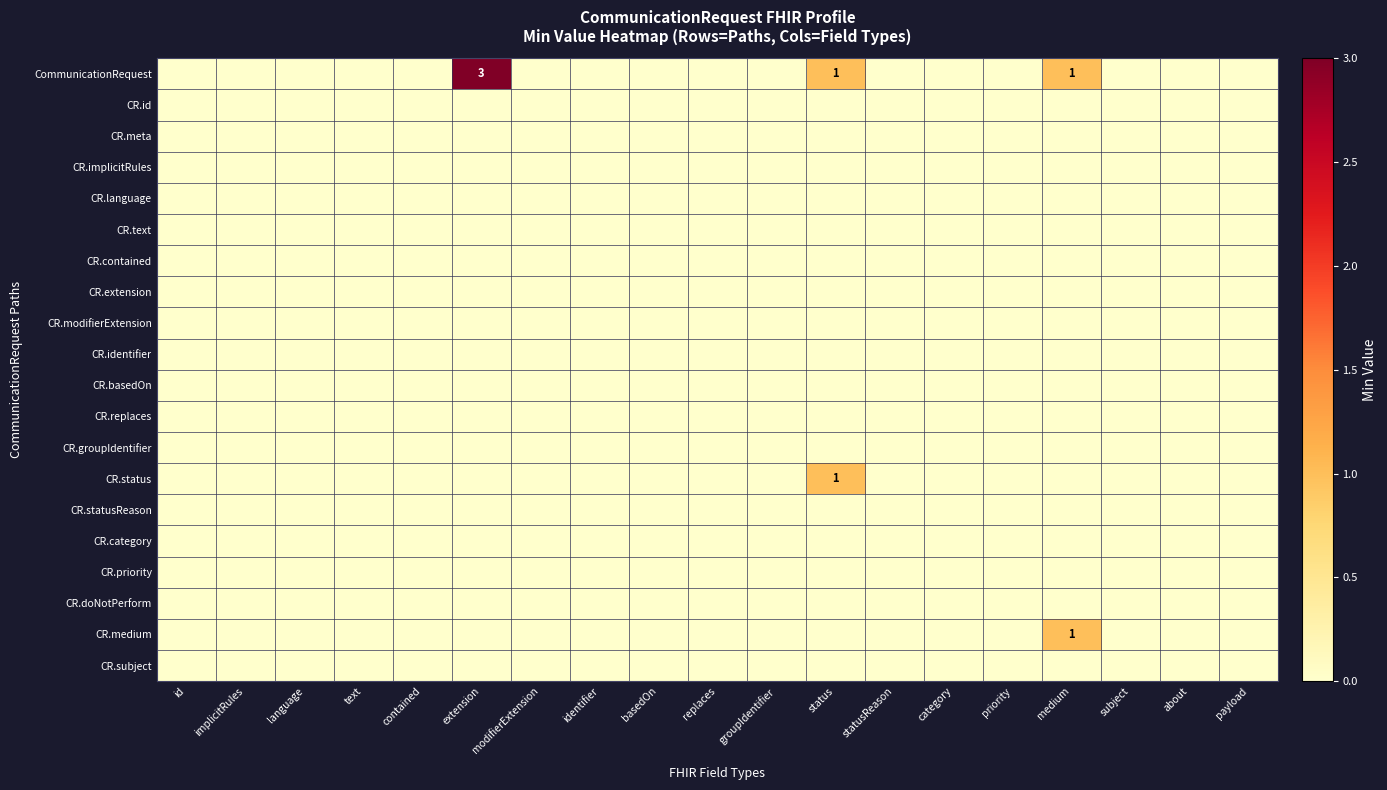

At which label does CR.extension reach its peak?

id